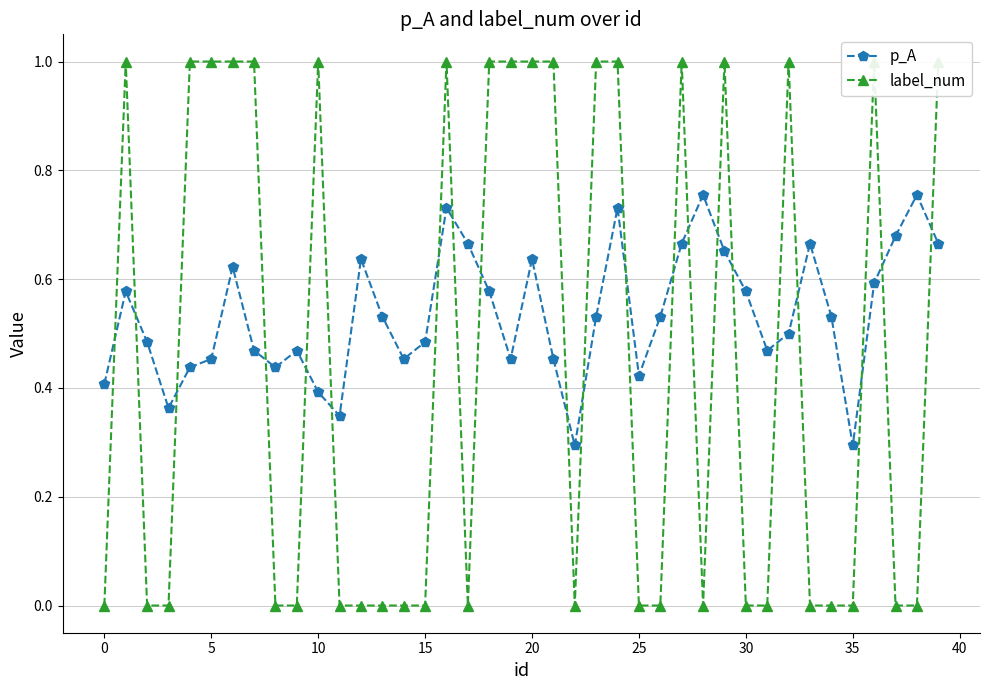

The value of p_A at 30 is 0.1. True or false?

False